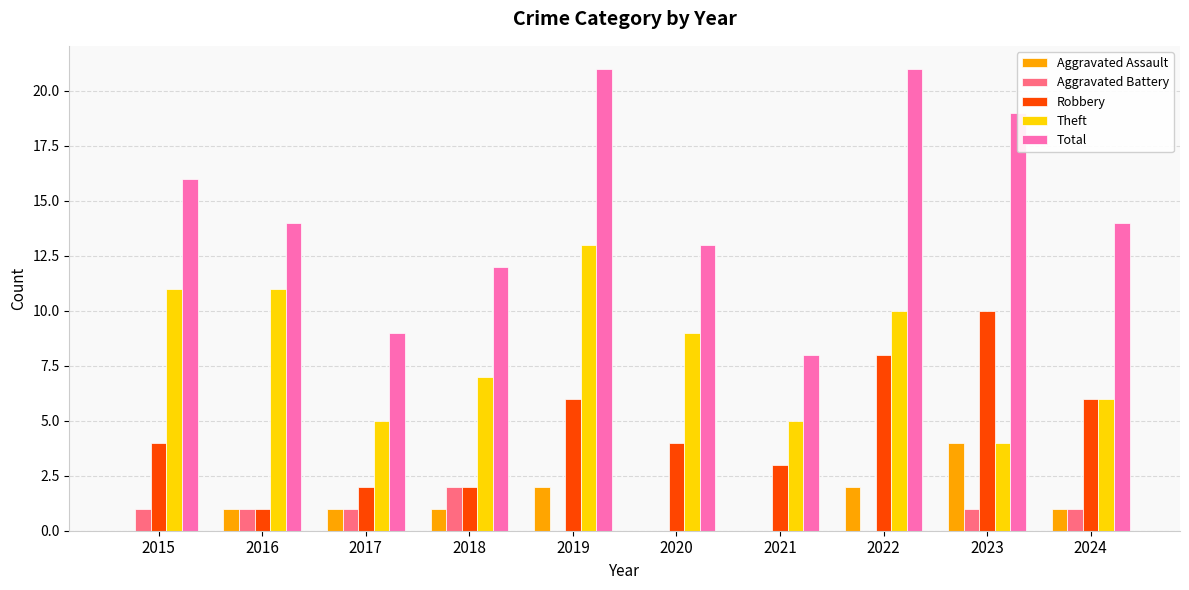

What is the average value of the Aggravated Battery series?

1